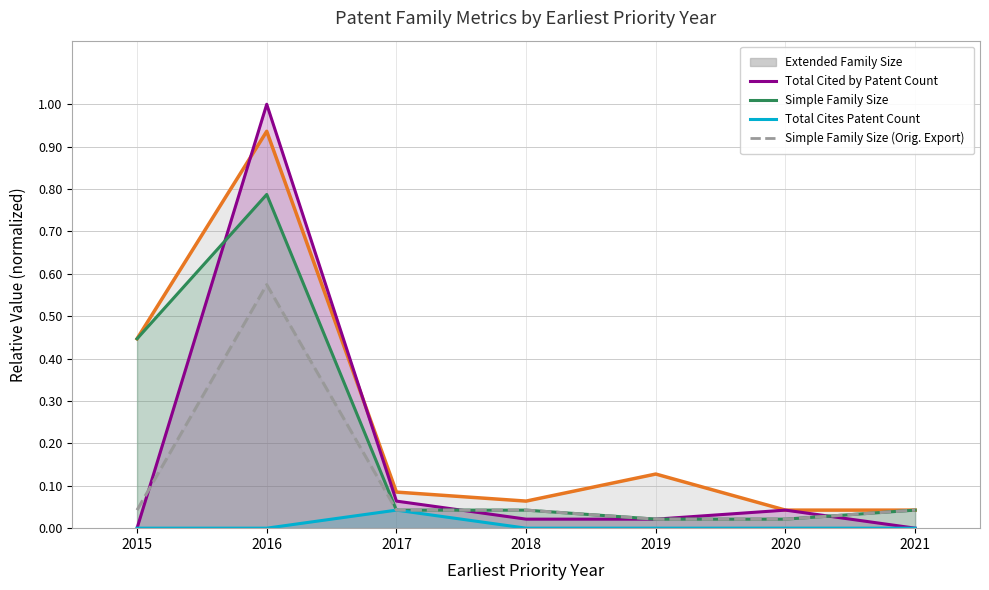

True or false: Total Cited by Patent Count of Family has a value of 0.6 at 2021.

False